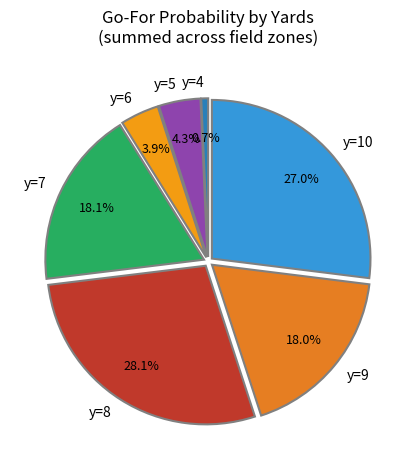

Which category has the smallest portion of the pie?

y=4